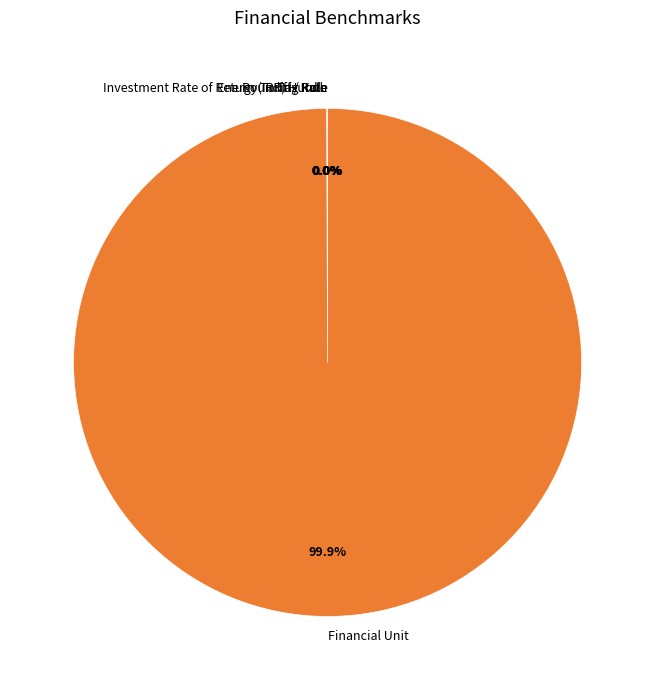

Does any single category account for the majority?

Yes